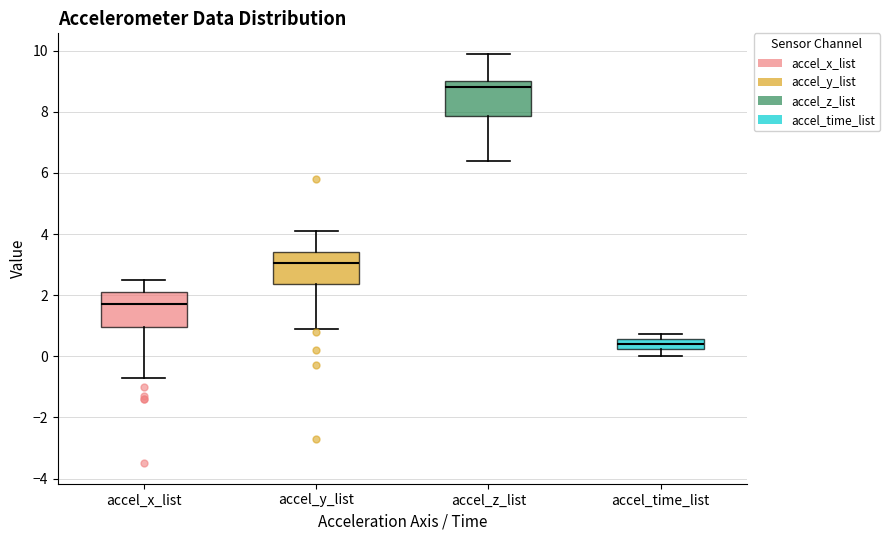

Reading left to right, read every box against the y-axis: the position of its median line, the range the box covers, and the ends of its whiskers. The values are not printed on the chart, so give them approximately, as read against the axis.

accel_x_list: median 1.8, box 1.0 to 2.2, whiskers -0.6 to 2.6
accel_y_list: median 3.0, box 2.4 to 3.4, whiskers 1.0 to 4.2
accel_z_list: median 8.8, box 7.8 to 9.0, whiskers 6.4 to 10.0
accel_time_list: median 0.4, box 0.2 to 0.6, whiskers 0.0 to 0.8